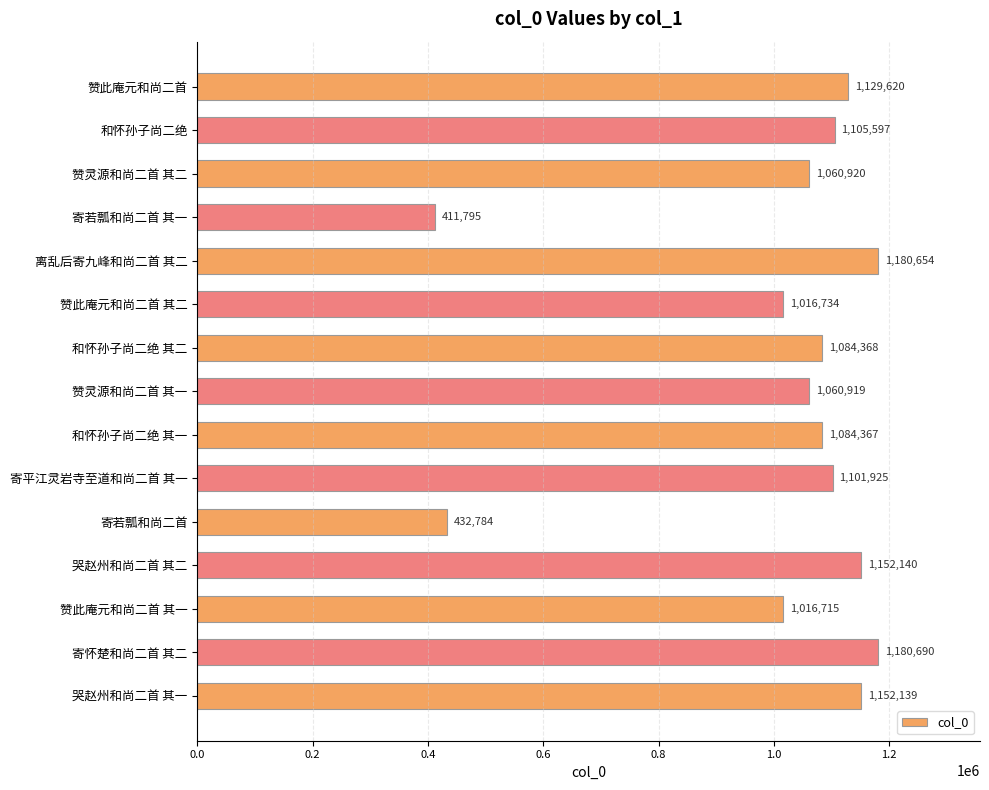

List the labels in order of value, smallest first.

寄若瓢和尚二首 其一, 寄若瓢和尚二首, 赞此庵元和尚二首 其一, 赞此庵元和尚二首 其二, 赞灵源和尚二首 其一, 赞灵源和尚二首 其二, 和怀孙子尚二绝 其一, 和怀孙子尚二绝 其二, 寄平江灵岩寺至道和尚二首 其一, 和怀孙子尚二绝, 赞此庵元和尚二首, 哭赵州和尚二首 其一, 哭赵州和尚二首 其二, 离乱后寄九峰和尚二首 其二, 寄怀楚和尚二首 其二